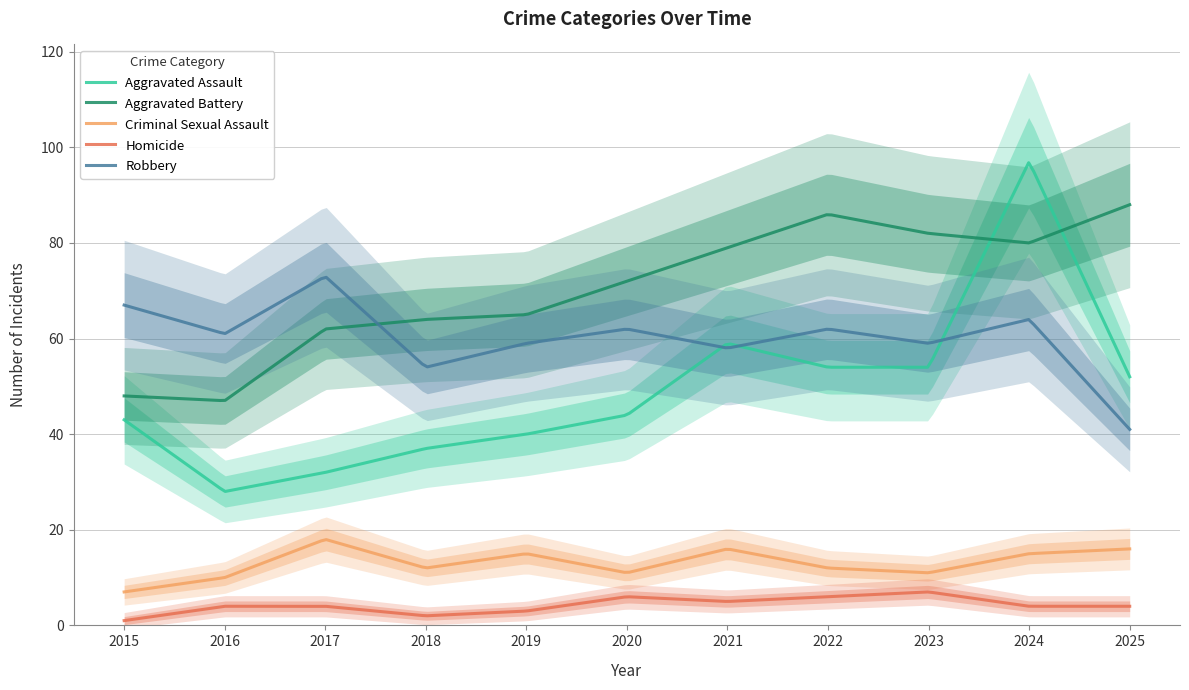

Is it true that Aggravated Assault equals 54 at 2022?

True